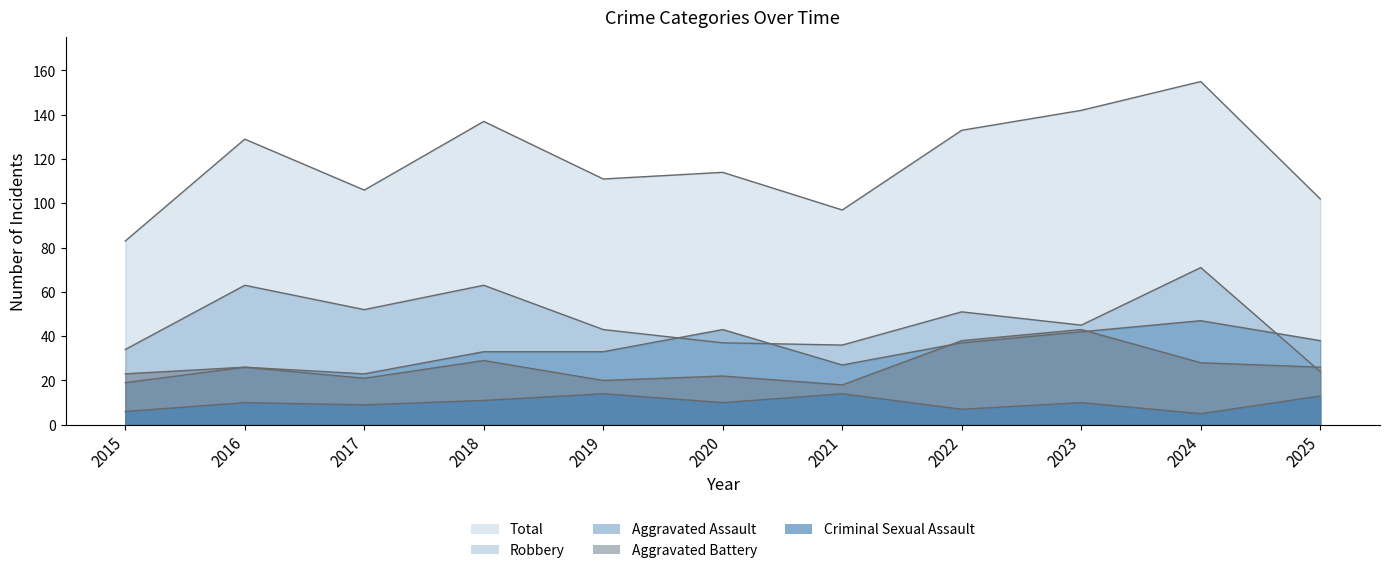

How many categories are shown in the chart?

11